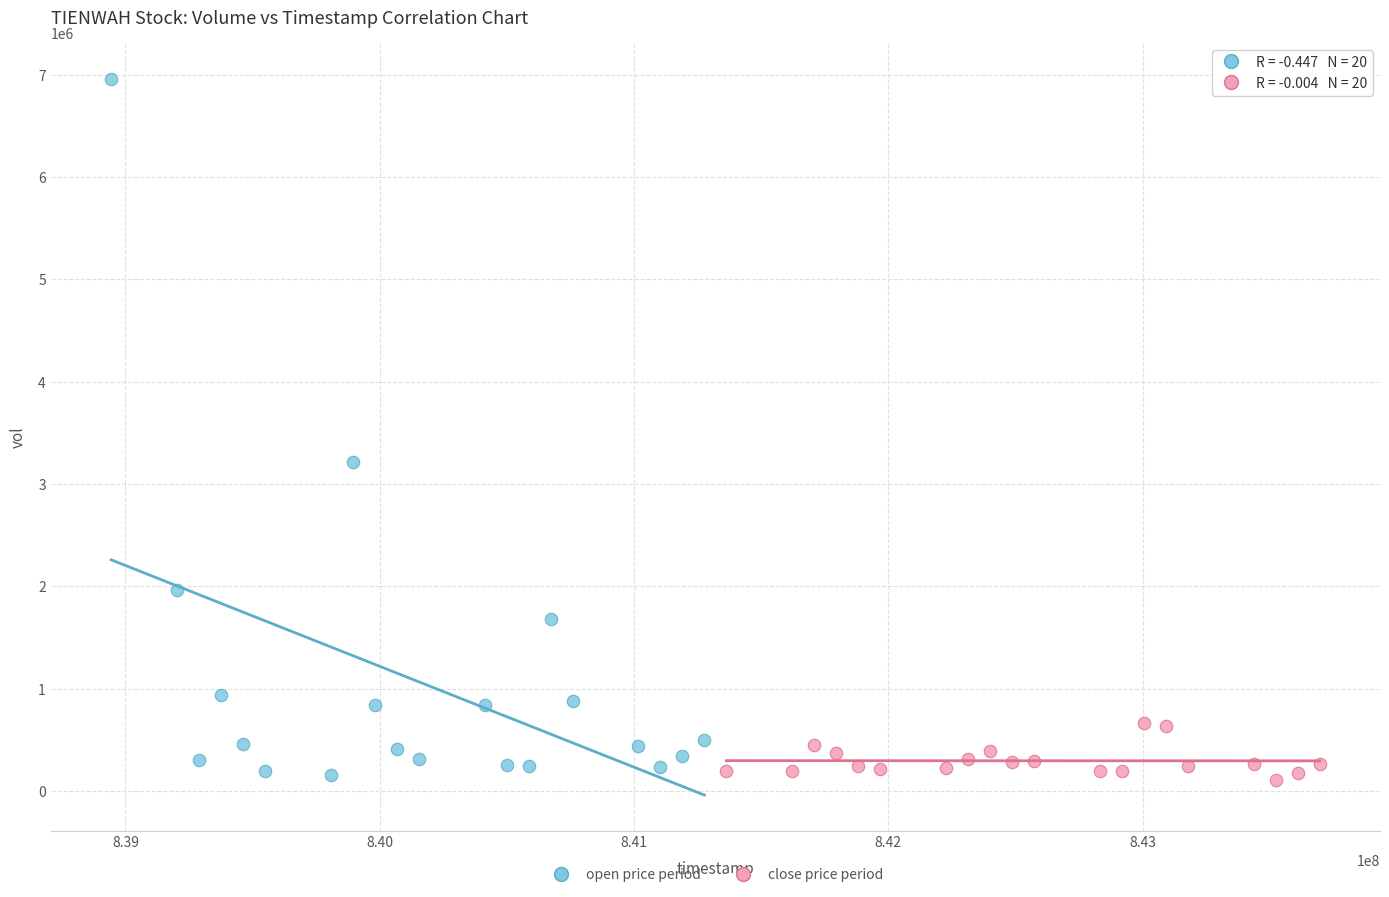

Which series has the largest Y range (max minus min)?

open price period